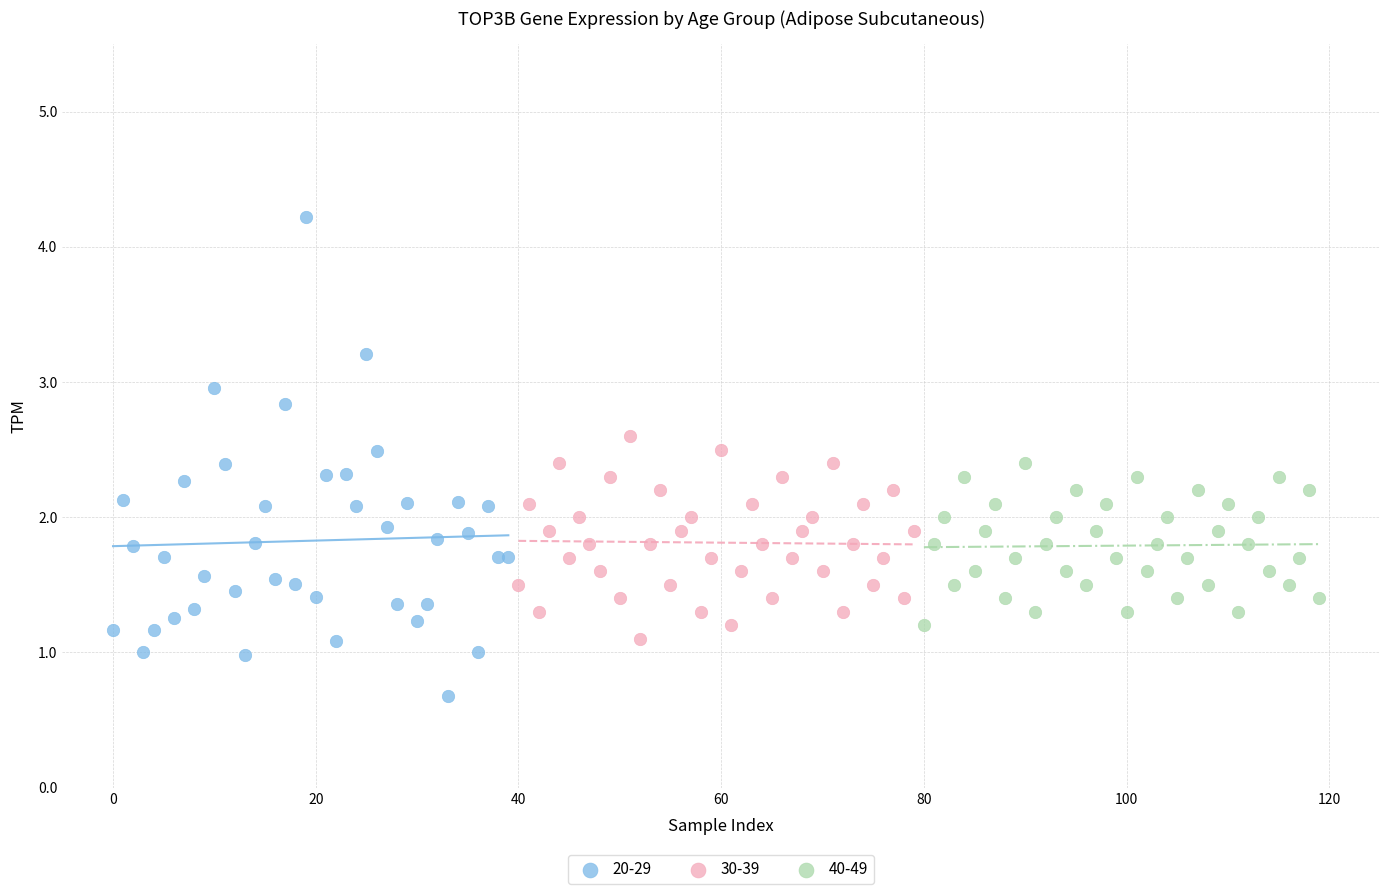

Which series contains the highest Y value?

20-29